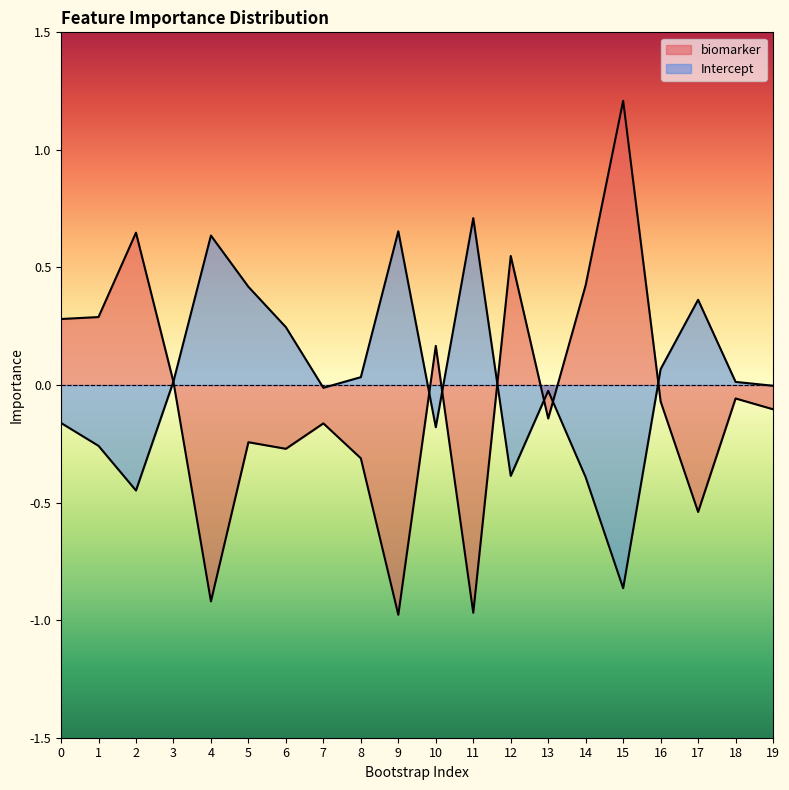

The Intercept series shows 0.9 at 4. True or false?

False